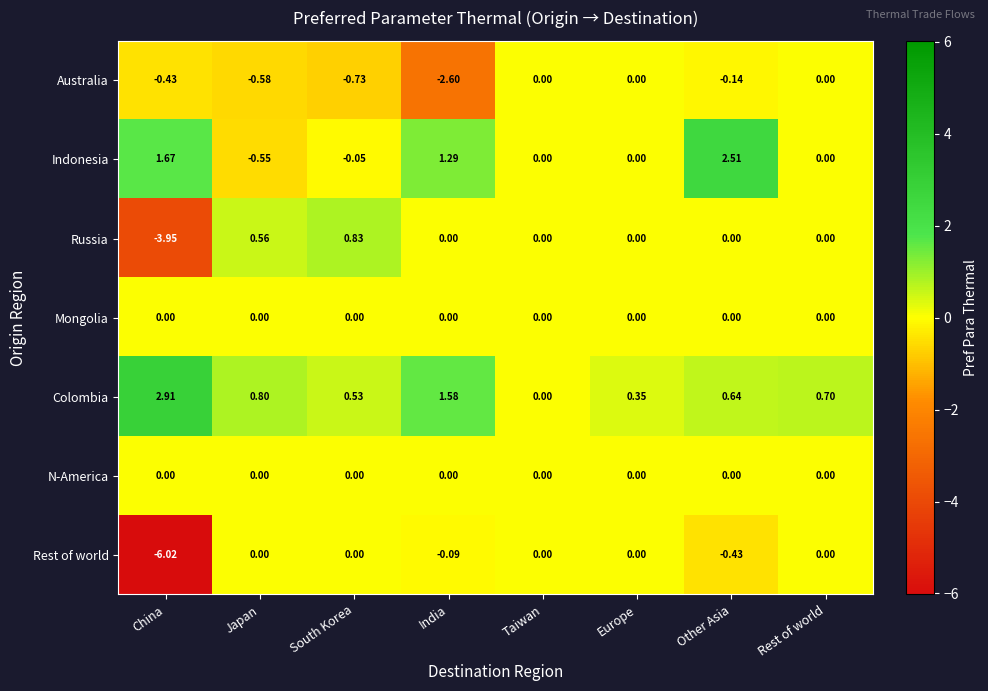

Which category has the lowest value across all series?

China